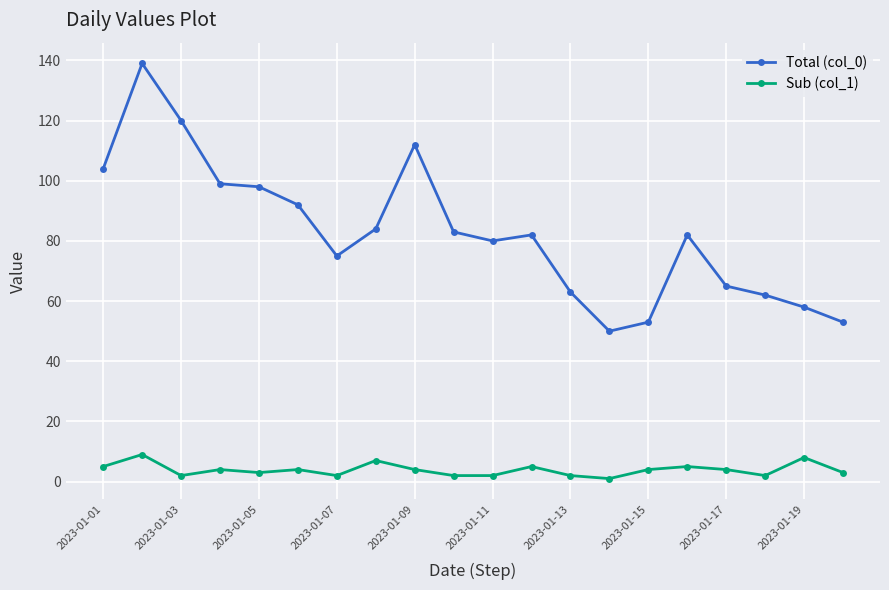

List the series in order of their peak value, highest first.

Total (col_0), Sub (col_1)